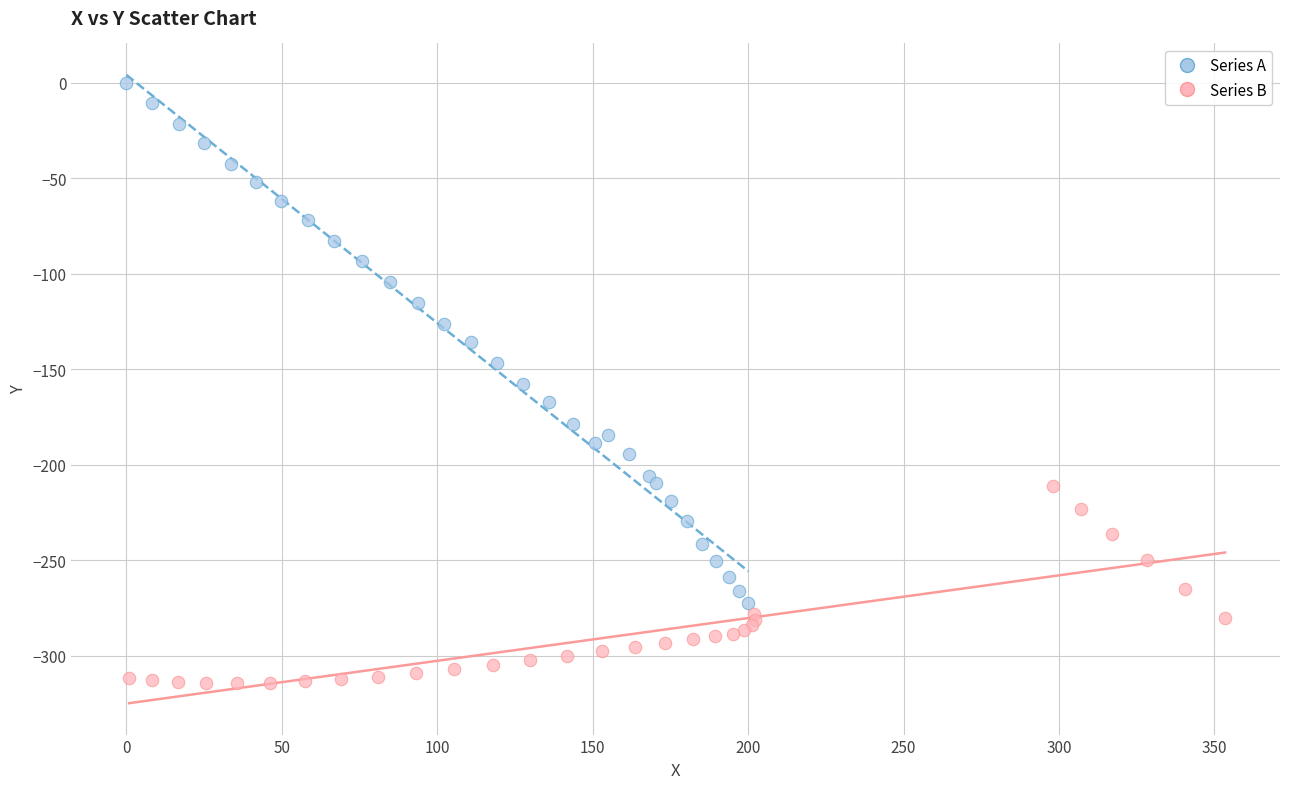

Which series reaches the minimum Y coordinate?

Series B